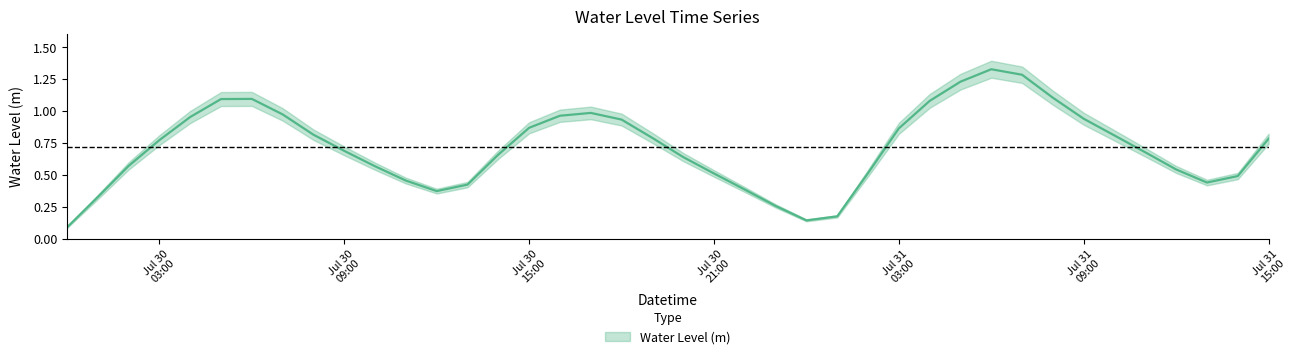

How many interior local peaks (higher than both neighbors) does the data have?

3